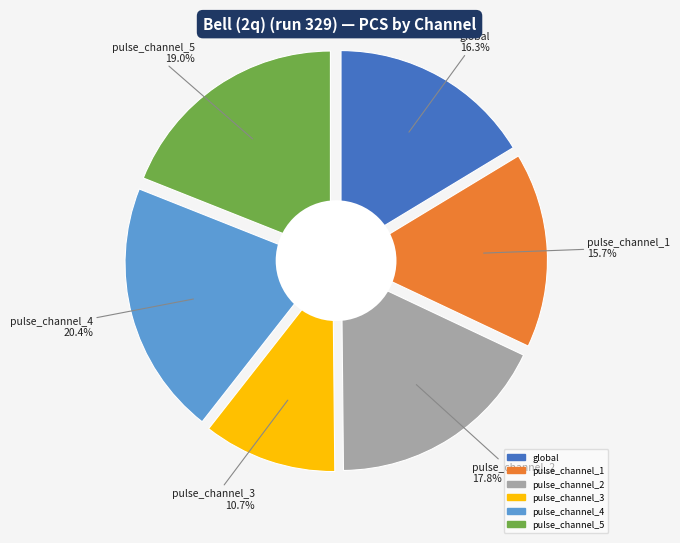

Which category has the biggest portion of the pie?

pulse_channel_4